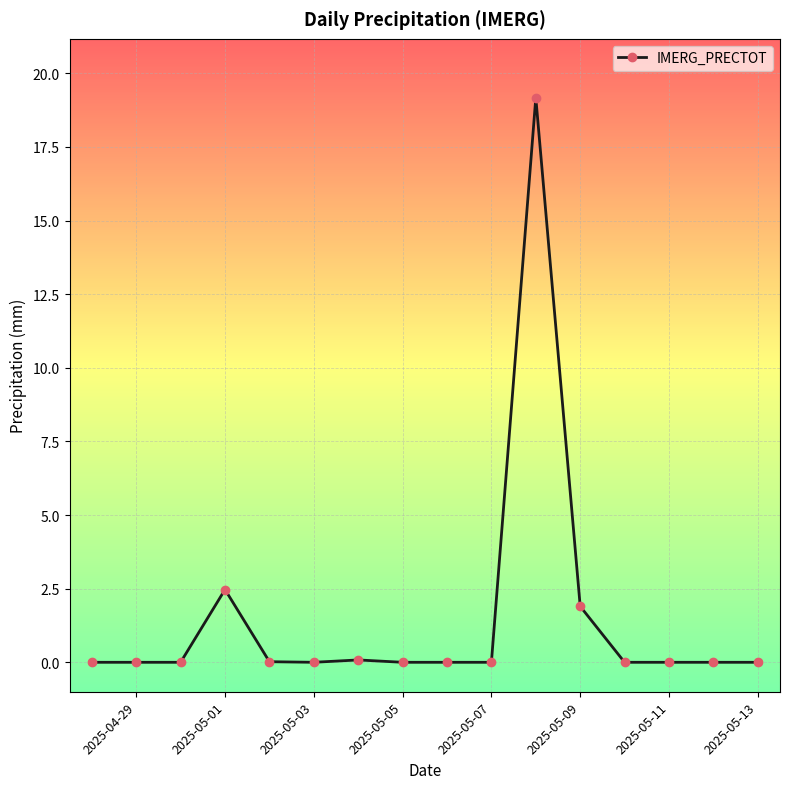

What is the greatest value displayed?

19.2